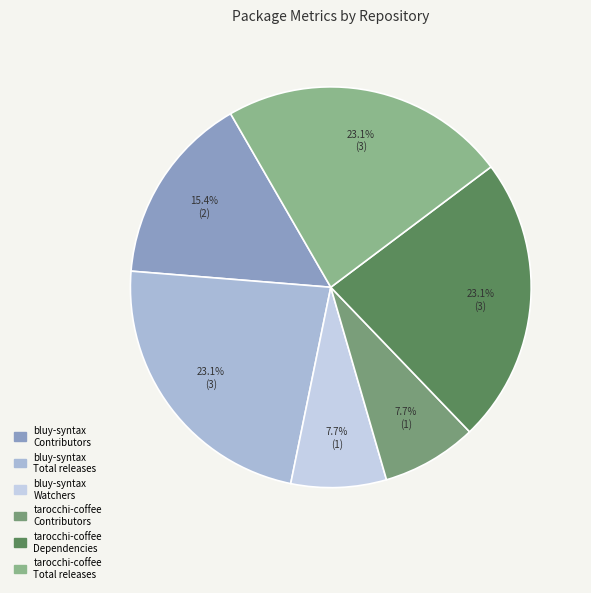

How many segments does this pie chart have?

6